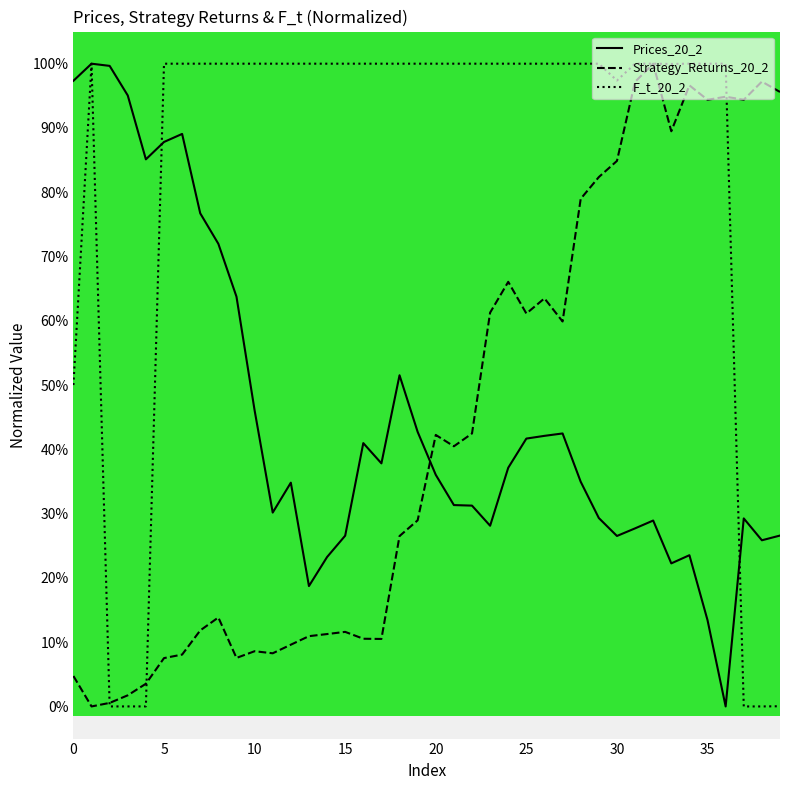

What is the highest value of the Strategy_Returns_20_2 series?

100.0